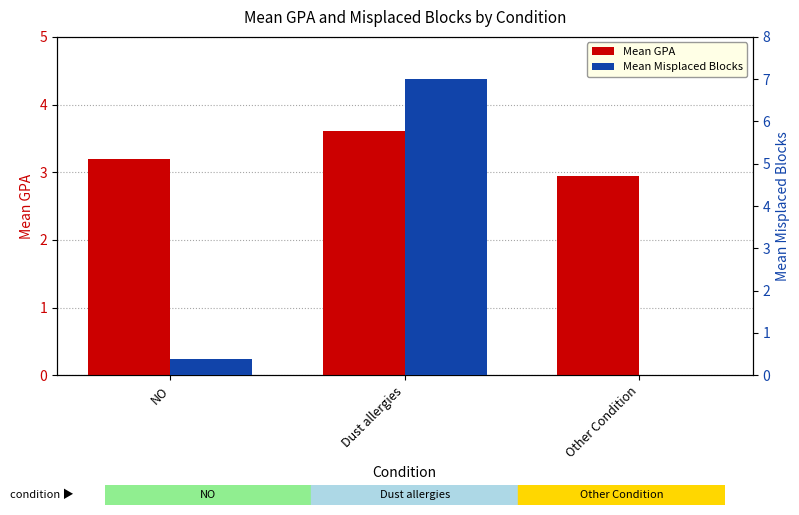

How many bars are there in each group?

2